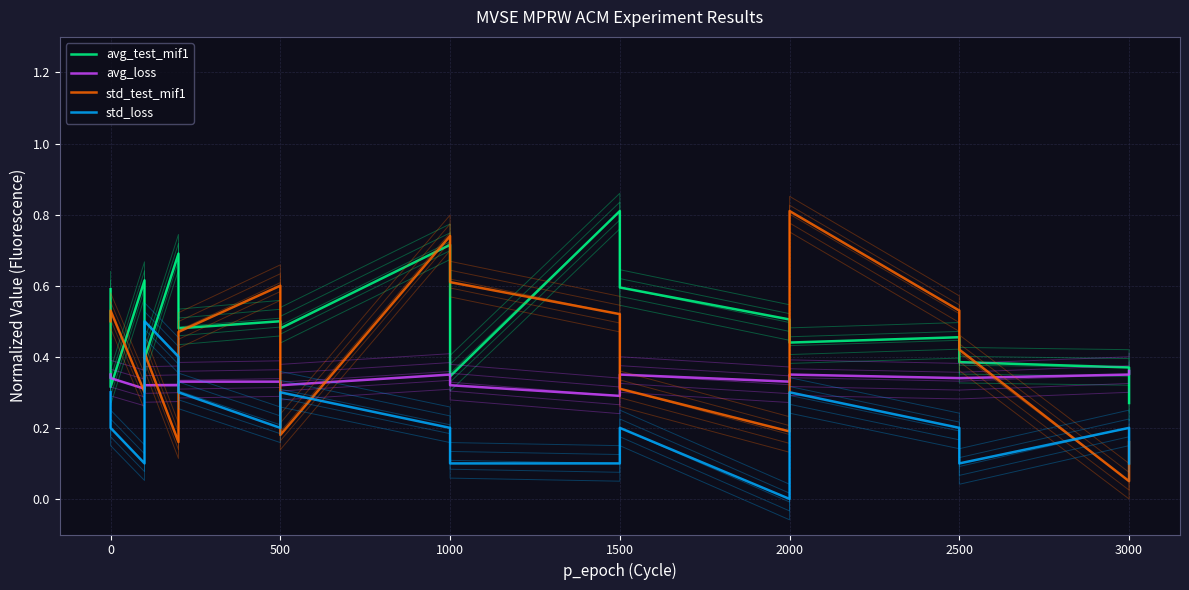

What are all the series names shown in the legend?

avg_test_mif1, avg_loss, std_test_mif1, std_loss